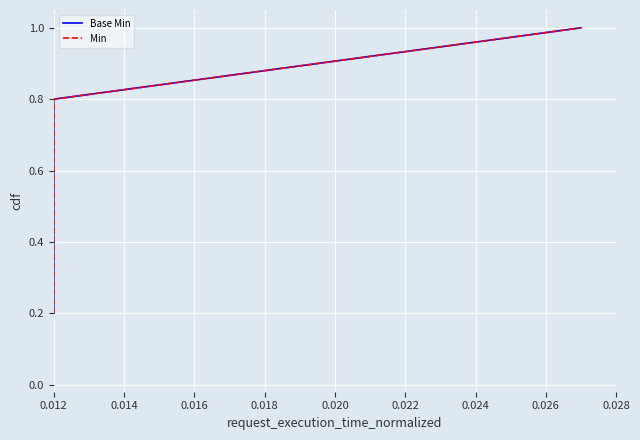

What are all the series names shown in the legend?

Base Min, Min